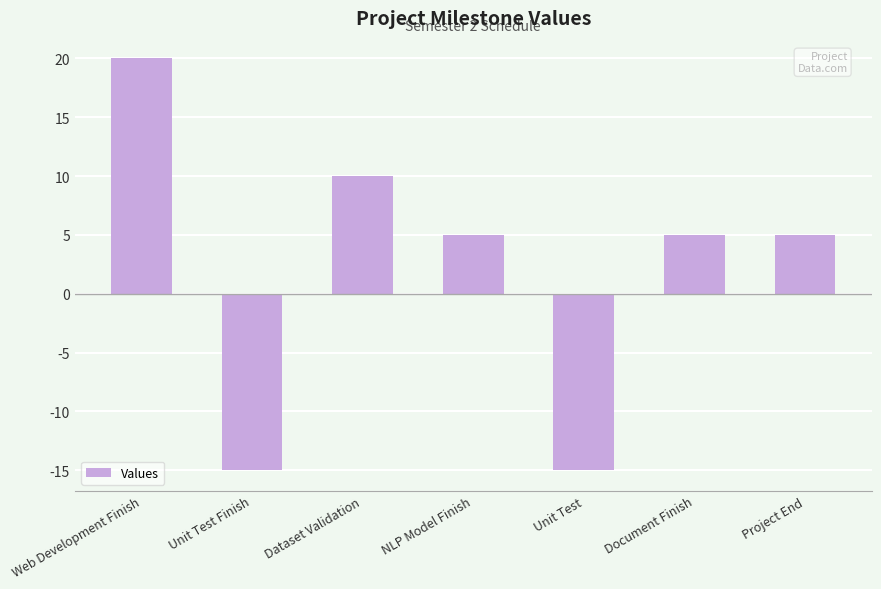

What is the label of the 2nd bar from the right?

Document Finish